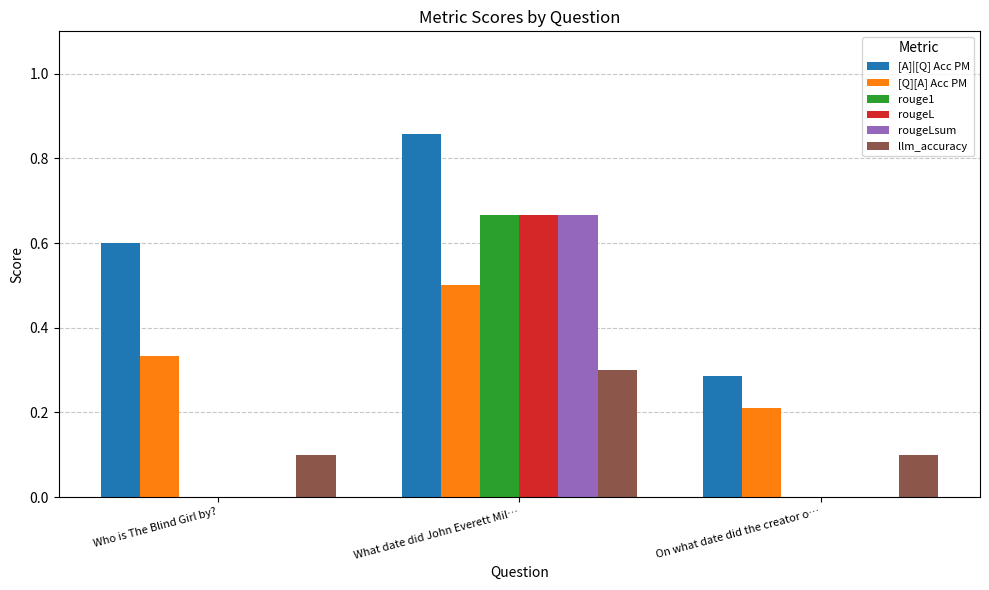

What is the total value across all series at What date did John Everett Mil…?

3.7